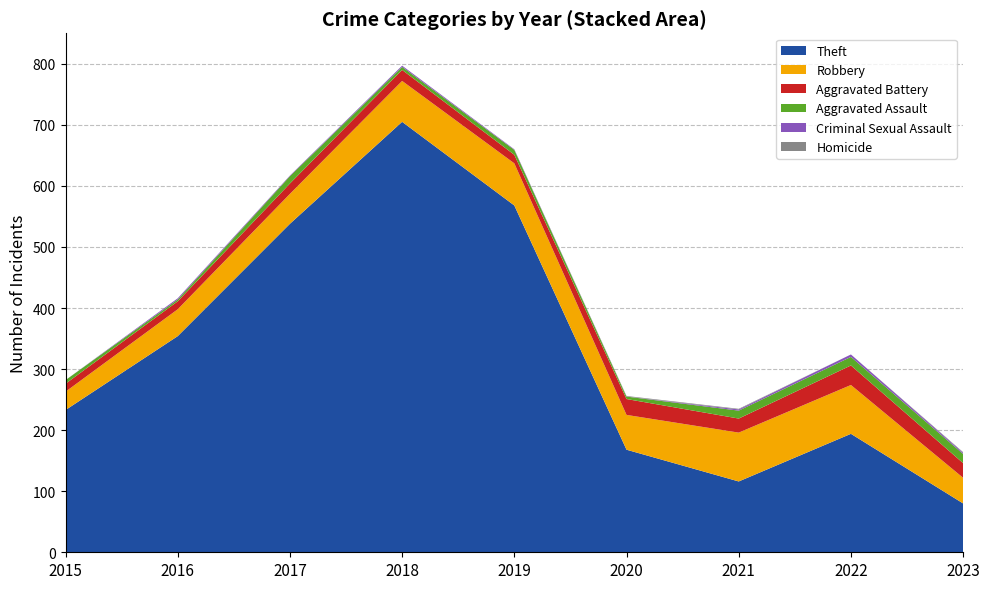

Reading left to right, what are all the values shown in this chart?

Theft: 2015=233	2016=354	2017=538	2018=705	2019=568	2020=168	2021=116	2022=194	2023=80
Robbery: 2015=30	2016=44	2017=49	2018=67	2019=69	2020=57	2021=80	2022=80	2023=42
Aggravated Battery: 2015=13	2016=13	2017=17	2018=18	2019=14	2020=26	2021=23	2022=32	2023=24
Aggravated Assault: 2015=6	2016=3	2017=12	2018=5	2019=8	2020=4	2021=13	2022=14	2023=15
Criminal Sexual Assault: 2015=0	2016=2	2017=1	2018=2	2019=1	2020=0	2021=2	2022=4	2023=2
Homicide: 2015=0	2016=0	2017=0	2018=0	2019=0	2020=1	2021=1	2022=0	2023=1